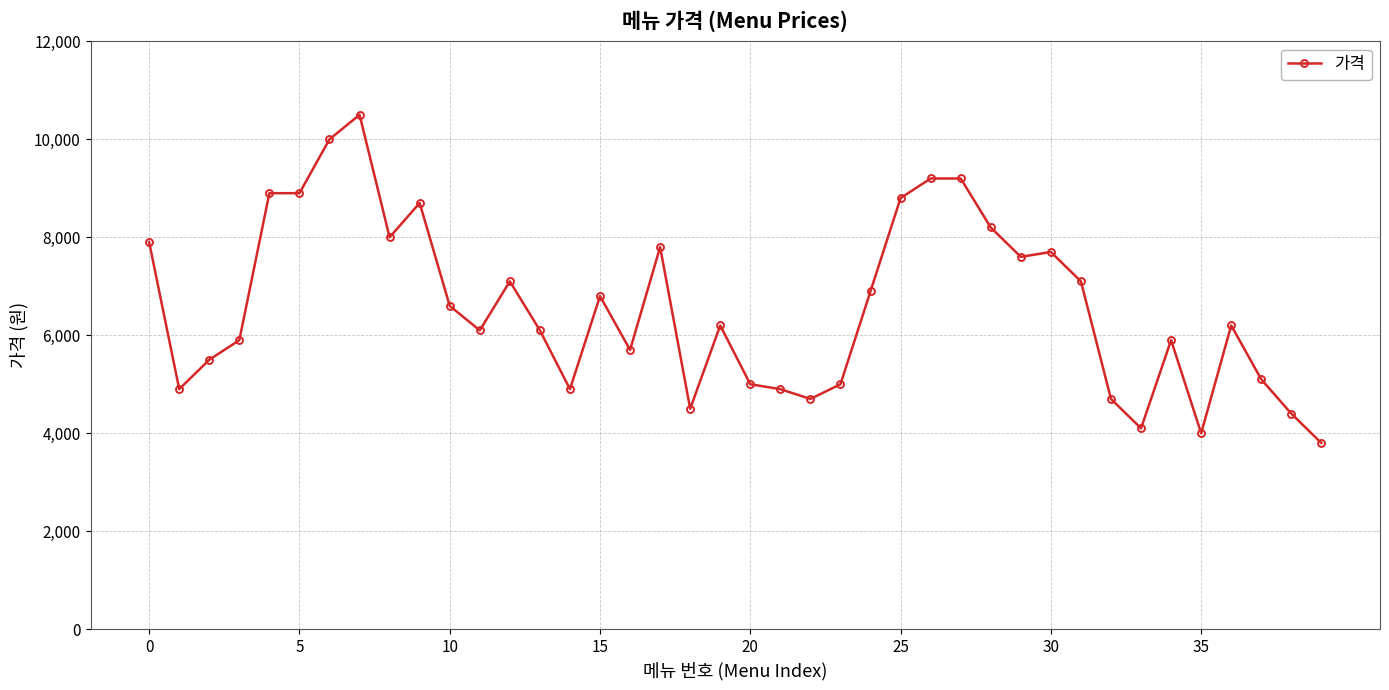

What is the greatest value displayed?

10500